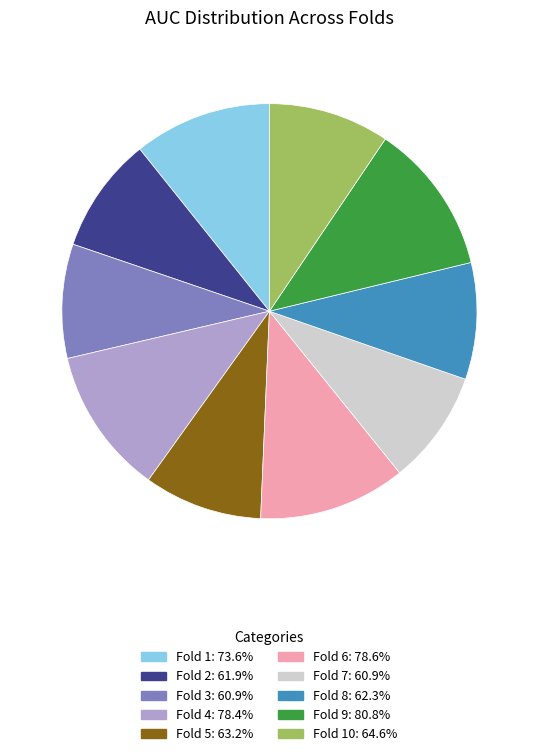

Is the sum of Fold 8: 62.3% and Fold 7: 60.9% greater than half?

No